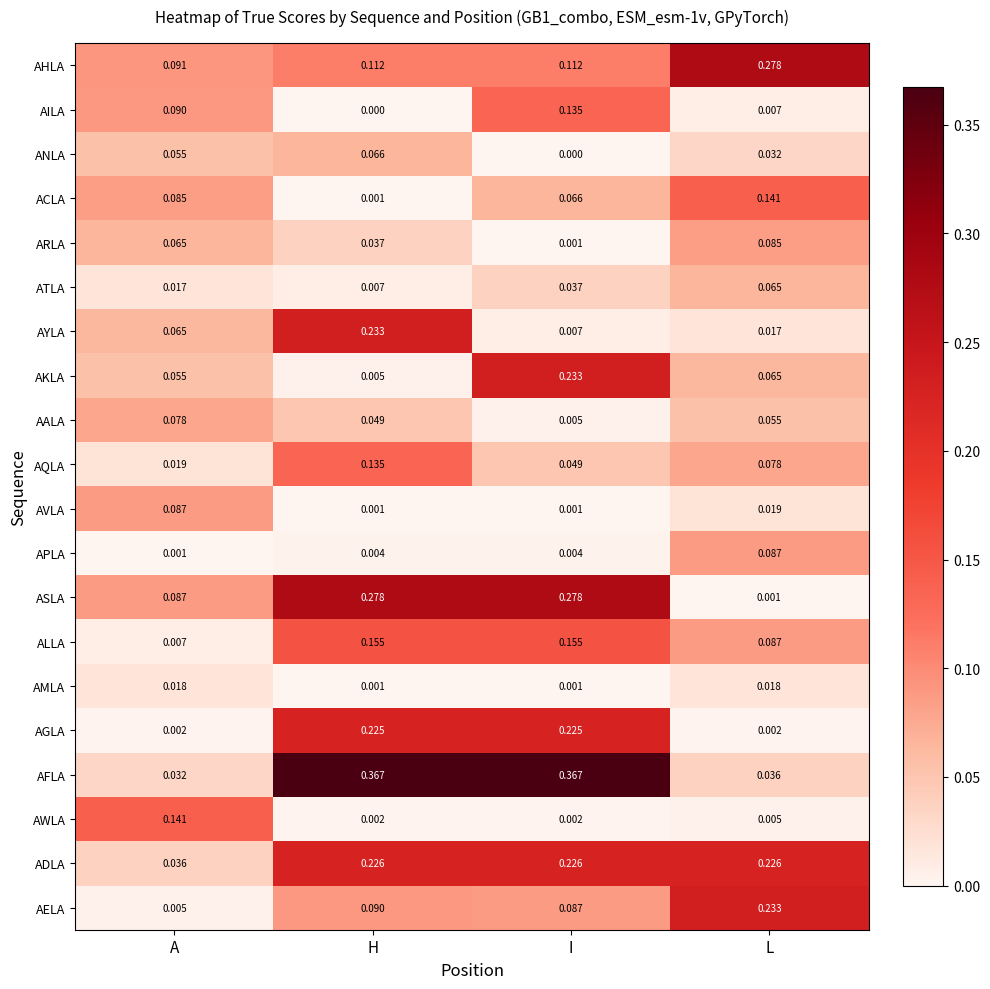

Where is AILA nearest to the value 0?

H